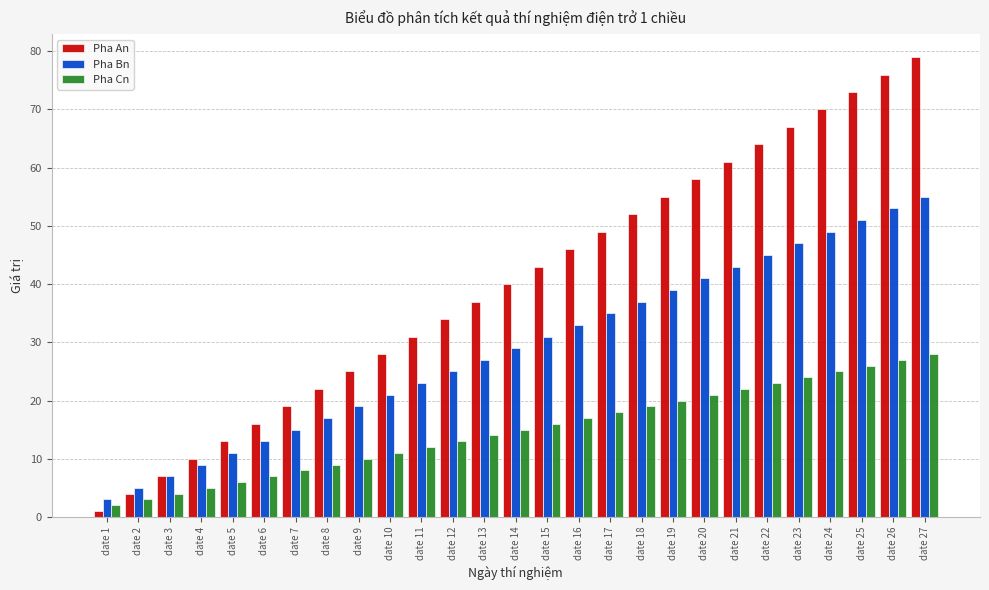

What is the difference between the Pha Bn values at date 14 and date 13?

2